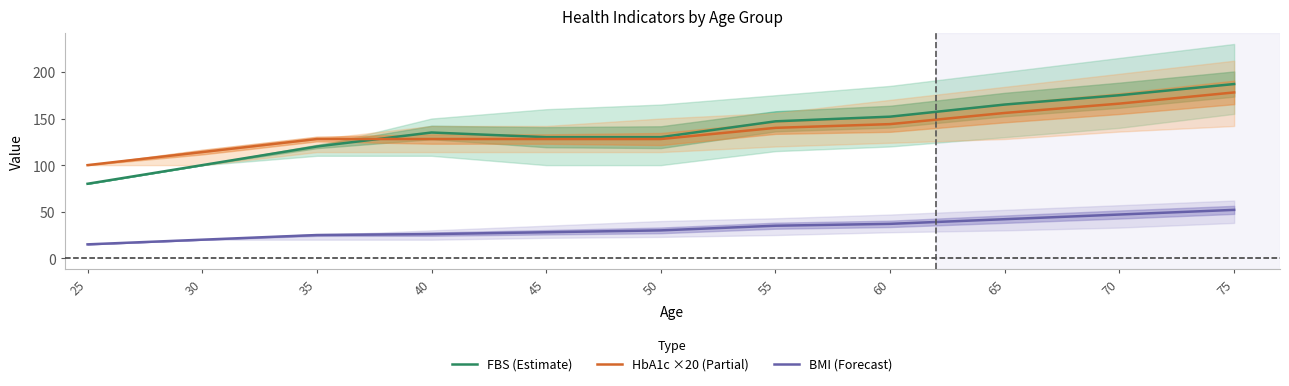

Where does the FBS (Estimate) series first go above 135?

55